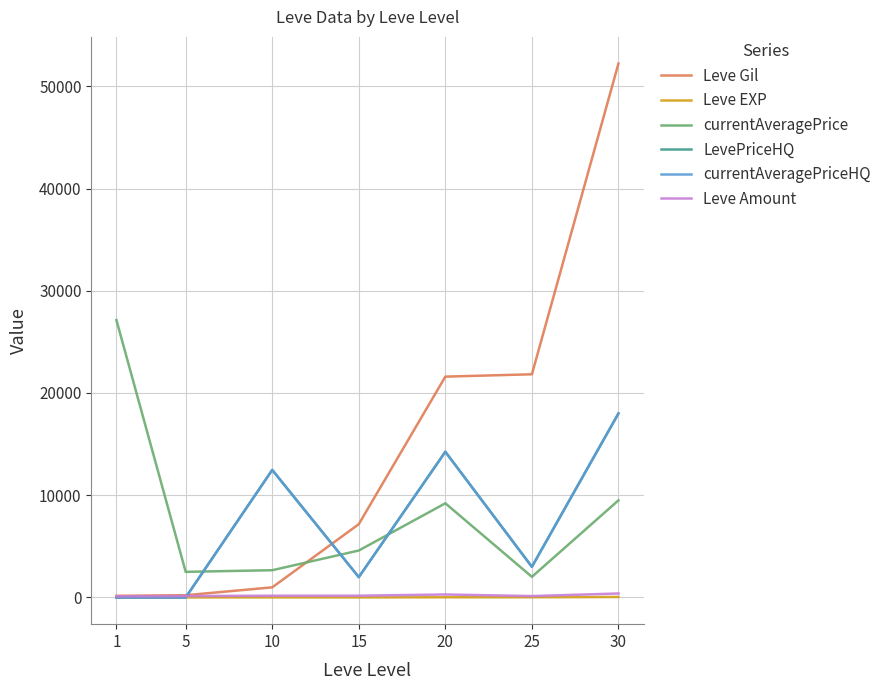

Does the chart display data point markers on the line(s)?

No